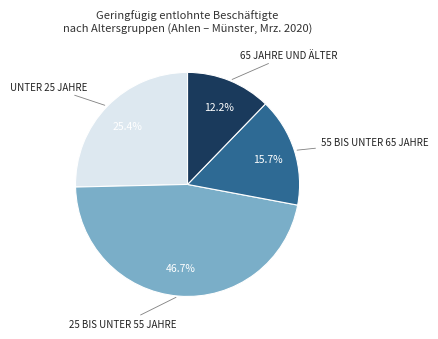

Does any single category account for the majority?

No